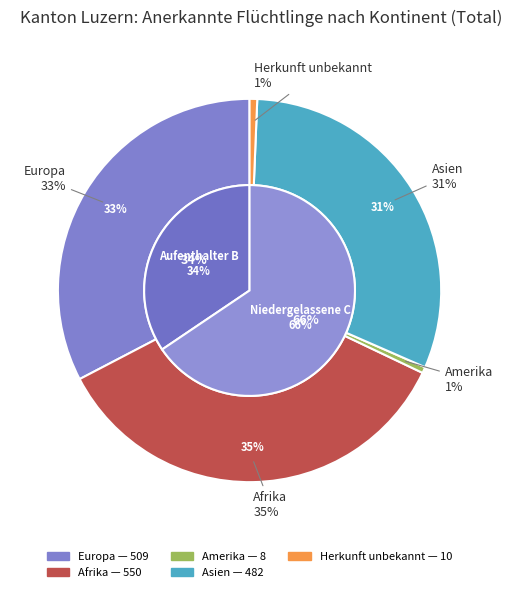

To the nearest percent, what is the difference between the Afrika and Europa slice percentages?

3%